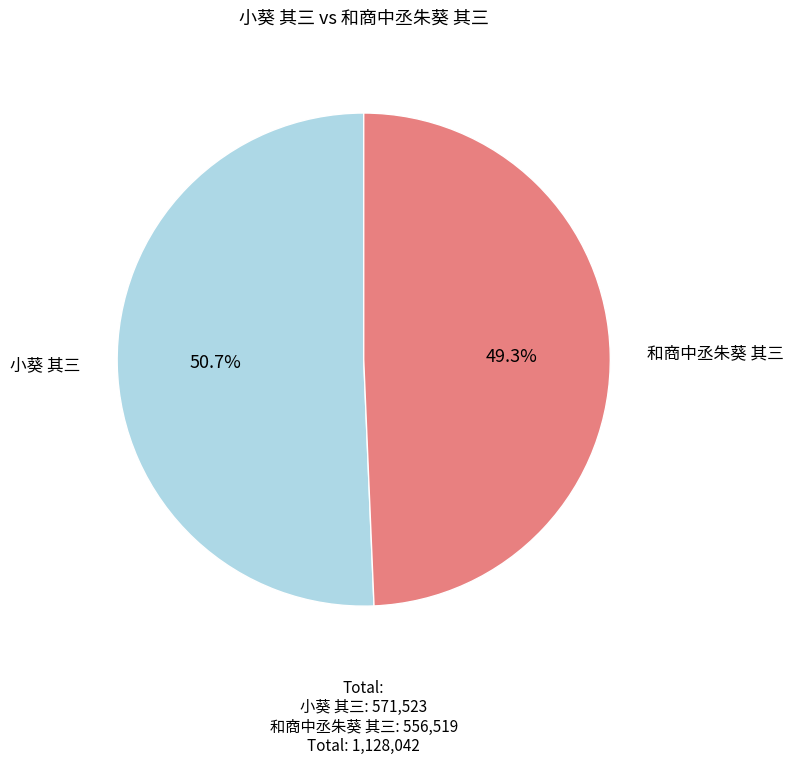

The 小葵 其三 slice represents 51% of the pie. True or false?

True